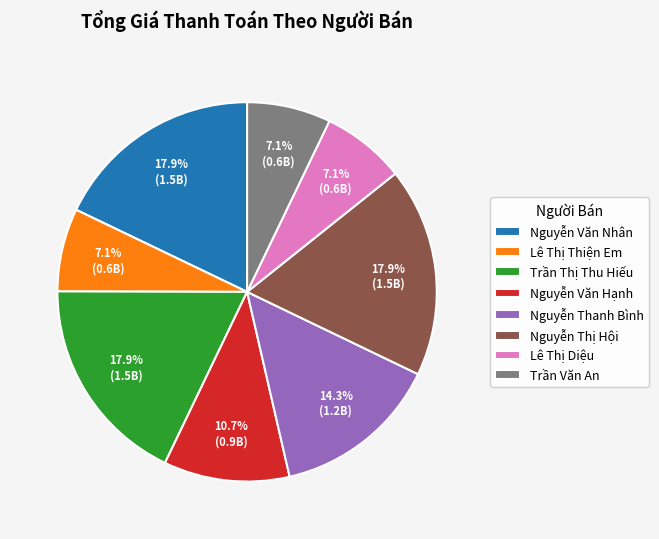

To the nearest percent, what percentage of the pie is Nguyễn Thanh Bình?

14%